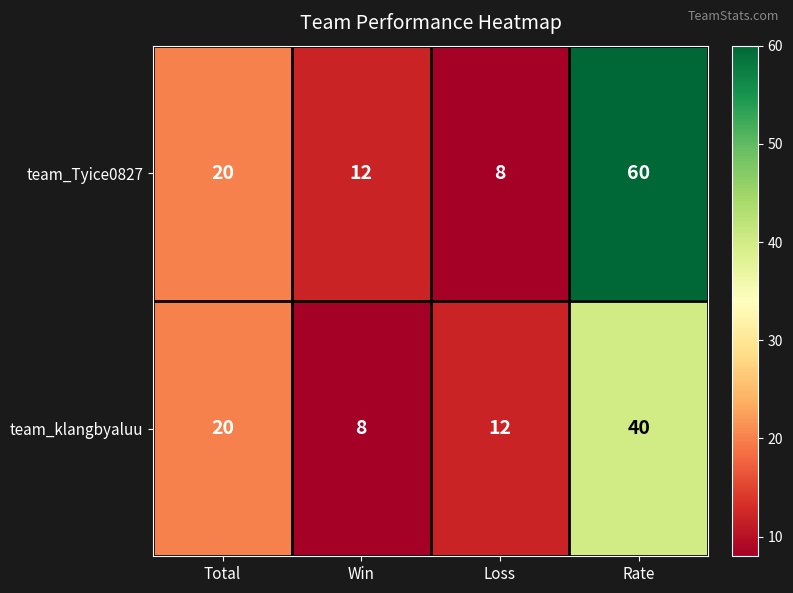

Rank the series by their average value, from lowest to highest.

team_klangbyaluu, team_Tyice0827